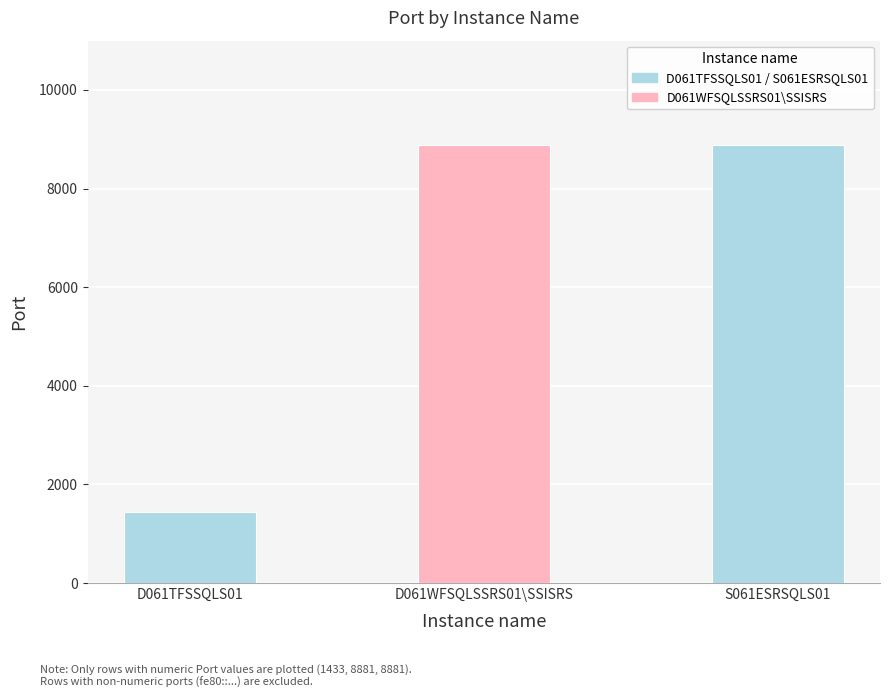

Reading left to right, transcribe all the data shown in this chart.

1433	8881	8881